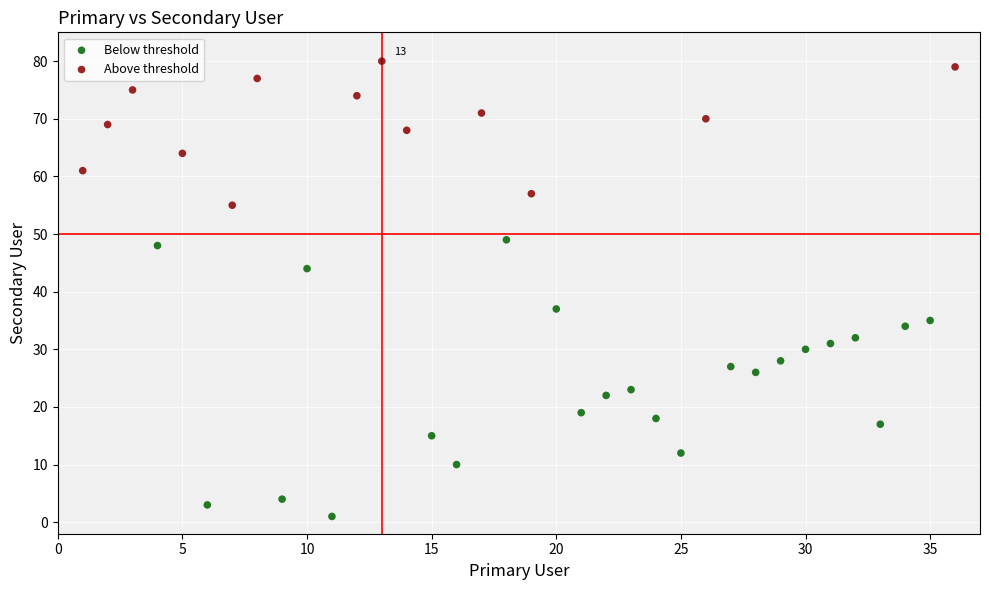

What are all the series names shown in the legend?

Below threshold, Above threshold